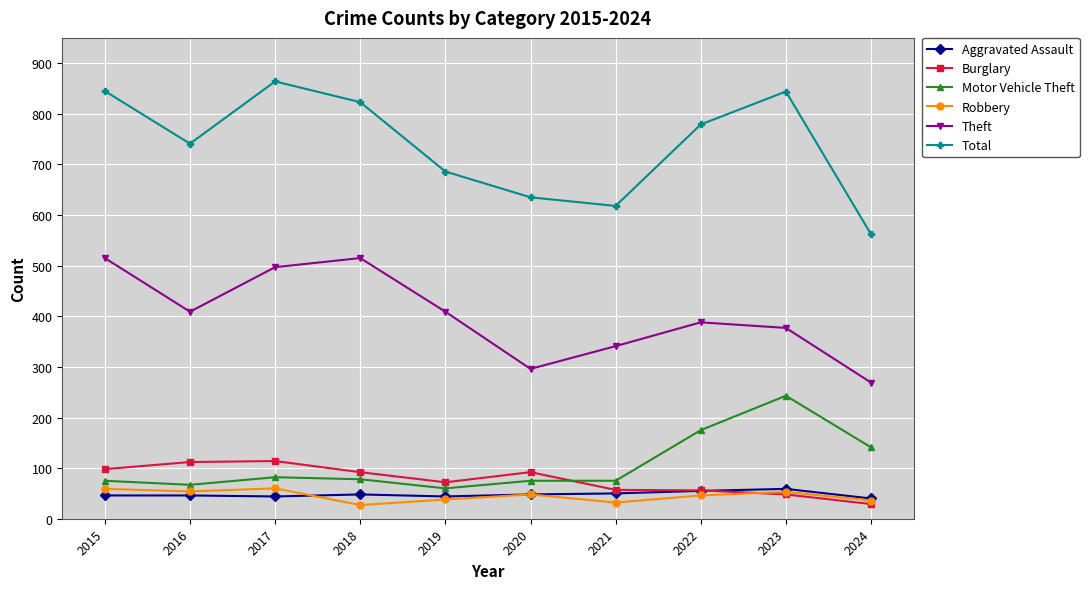

Is the value of Theft at 2018 greater than the value of Robbery at 2016?

Yes